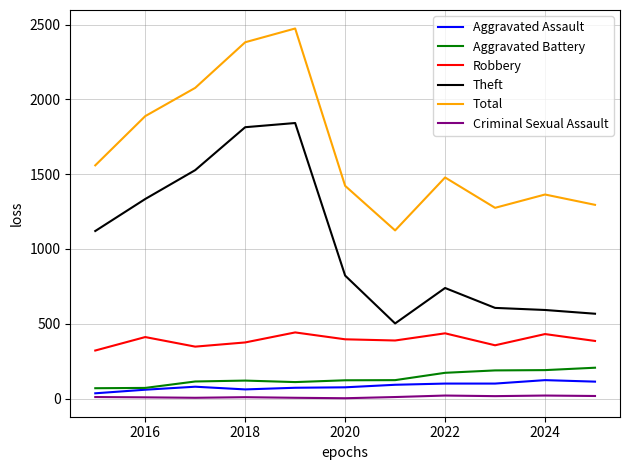

What is the lowest value of the Total series?

1124